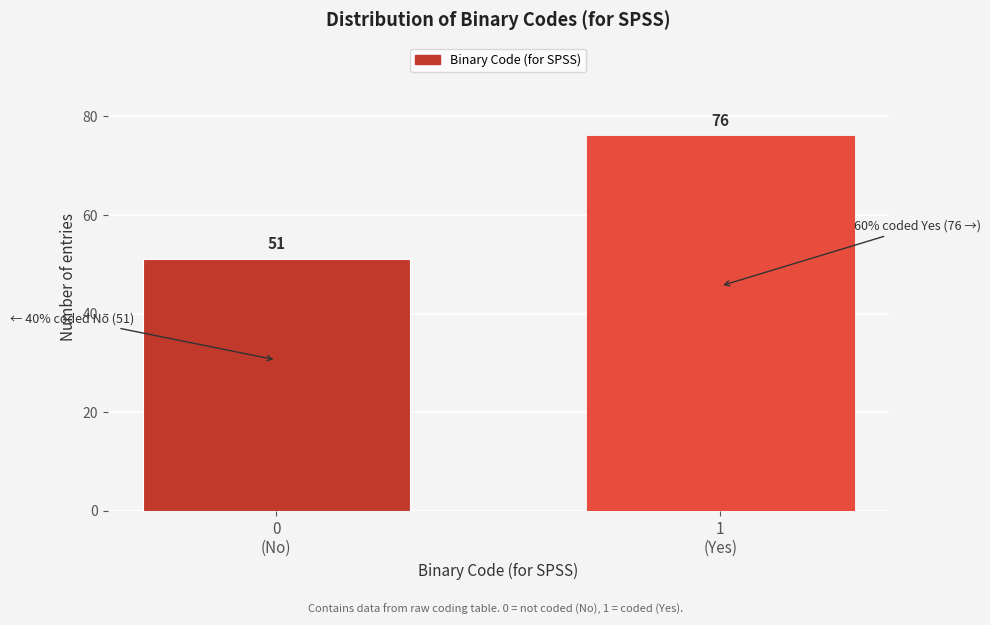

Reading left to right, transcribe all the data shown in this chart.

51	76